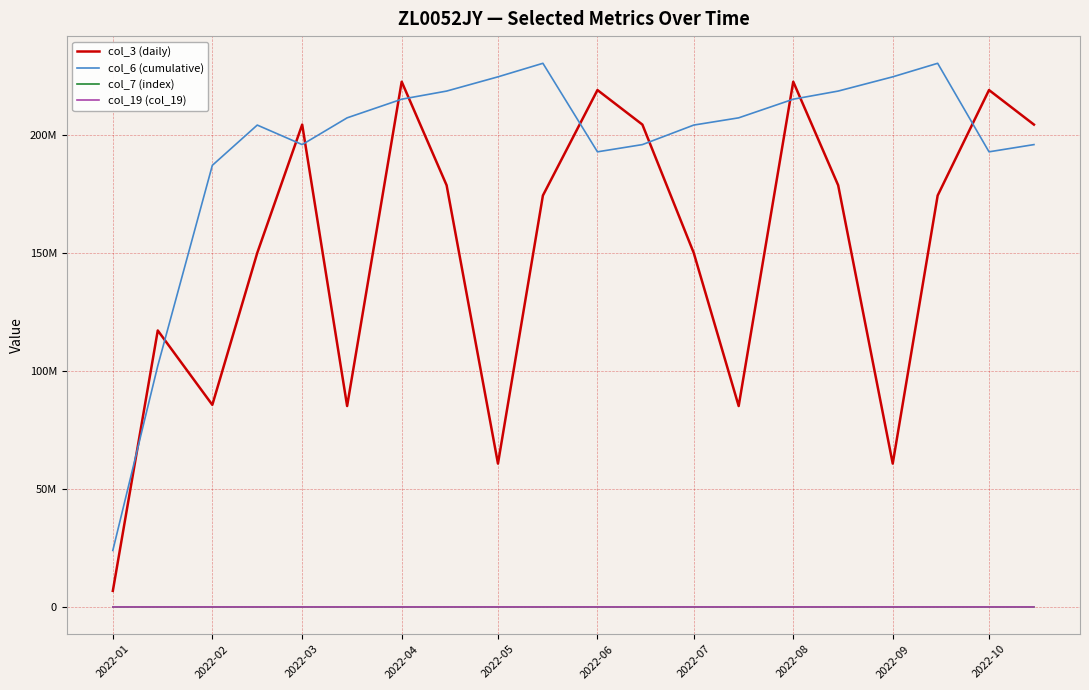

What are all the series names shown in the legend?

col_3 (daily), col_6 (cumulative), col_7 (index), col_19 (col_19)